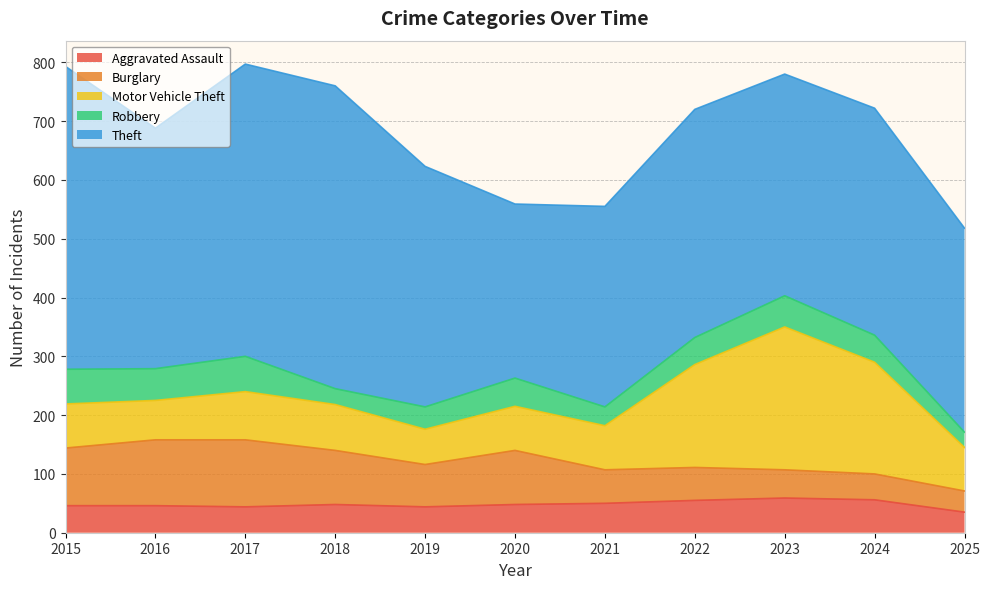

What is the difference between the Theft values at 2023 and 2015?

138